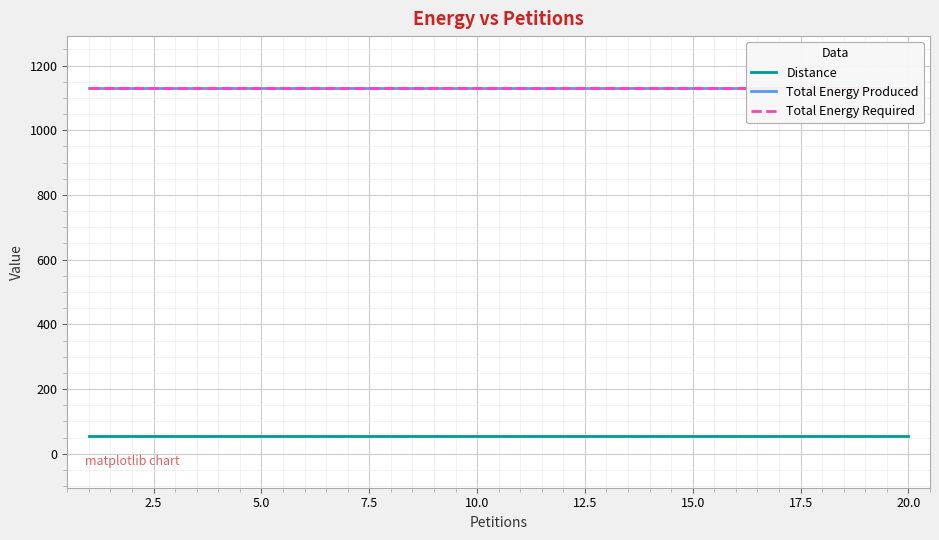

Does the chart display data point markers on the line(s)?

No